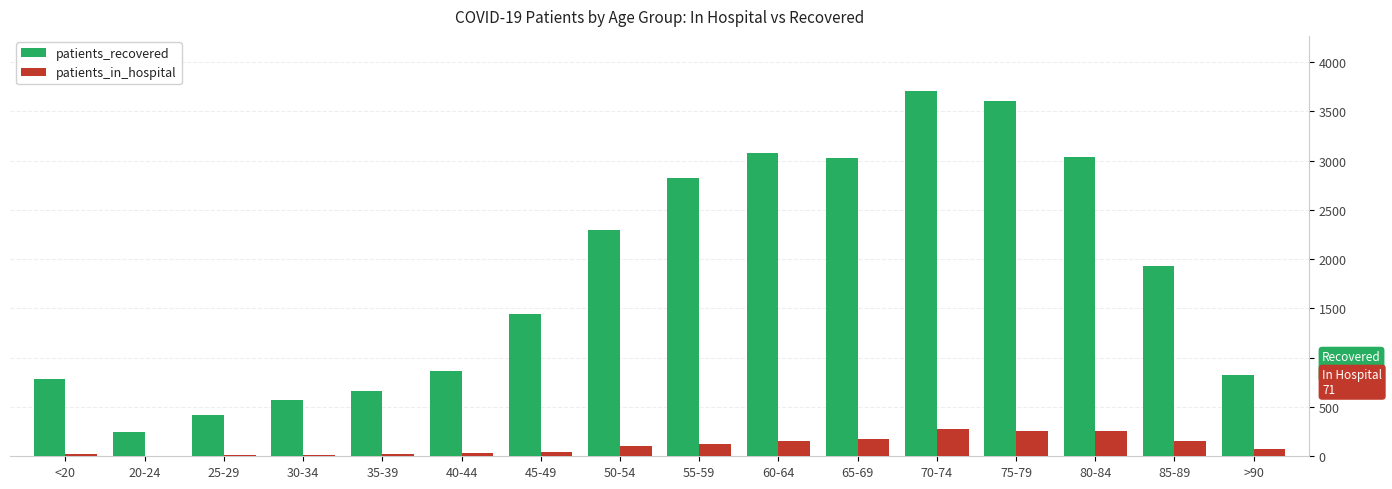

Count the number of categories in the chart.

16